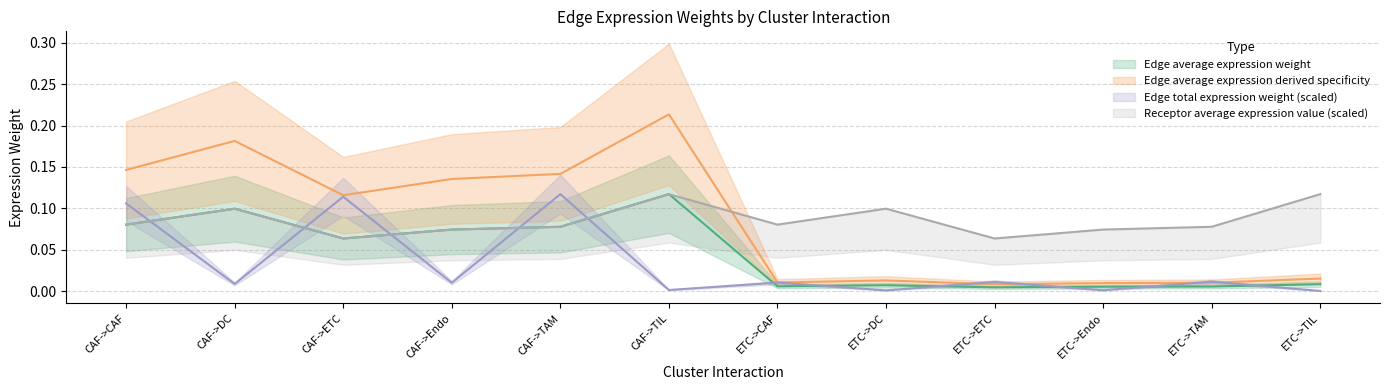

Which series has the largest total across all categories?

Receptor average expression value